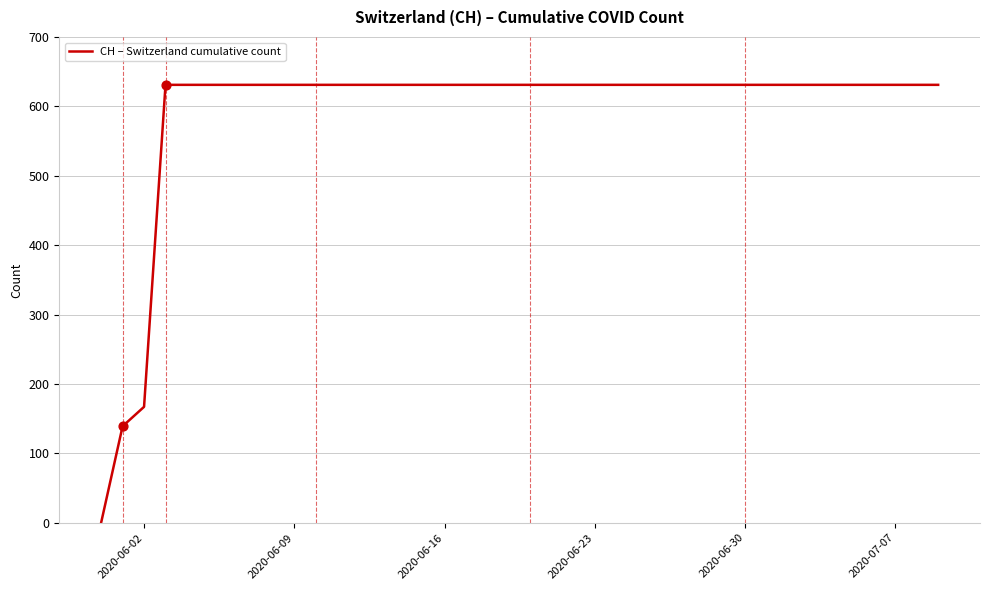

What is the greatest value displayed?

631